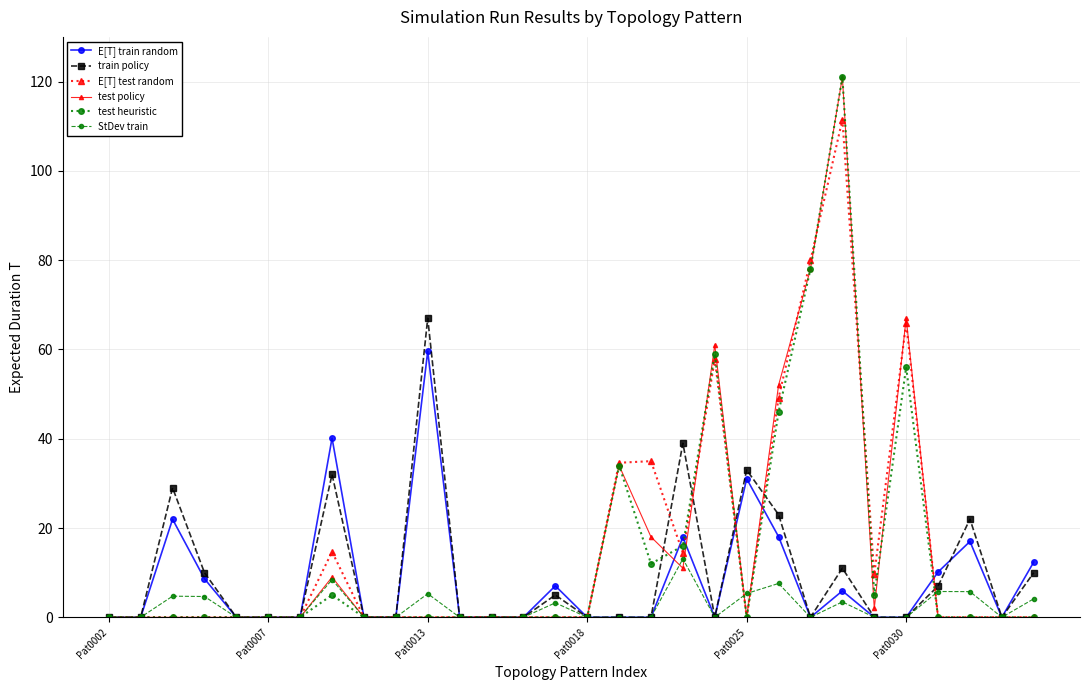

What is the greatest value displayed?

121.0